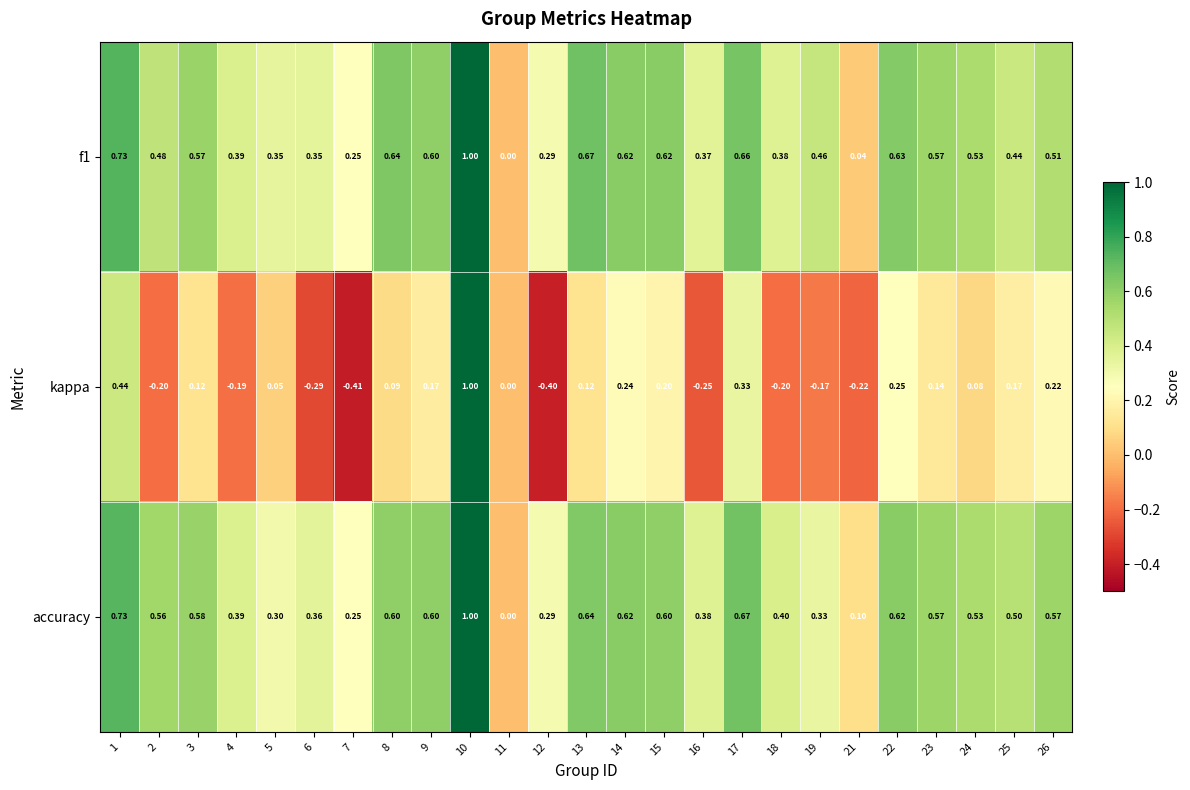

Is the value of accuracy at 8 greater than the value of kappa at 14?

Yes